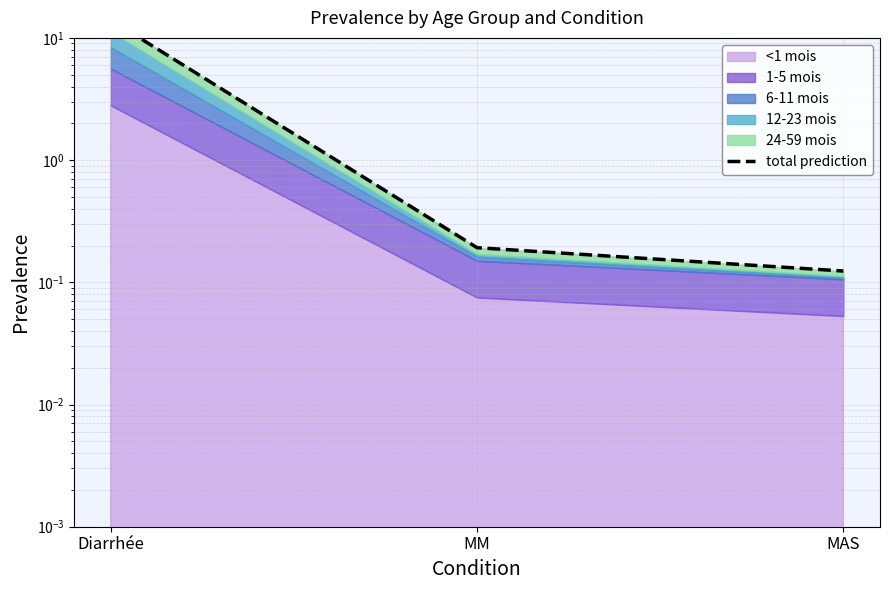

What is the change in value from Diarrhée to MAS?

-13.9